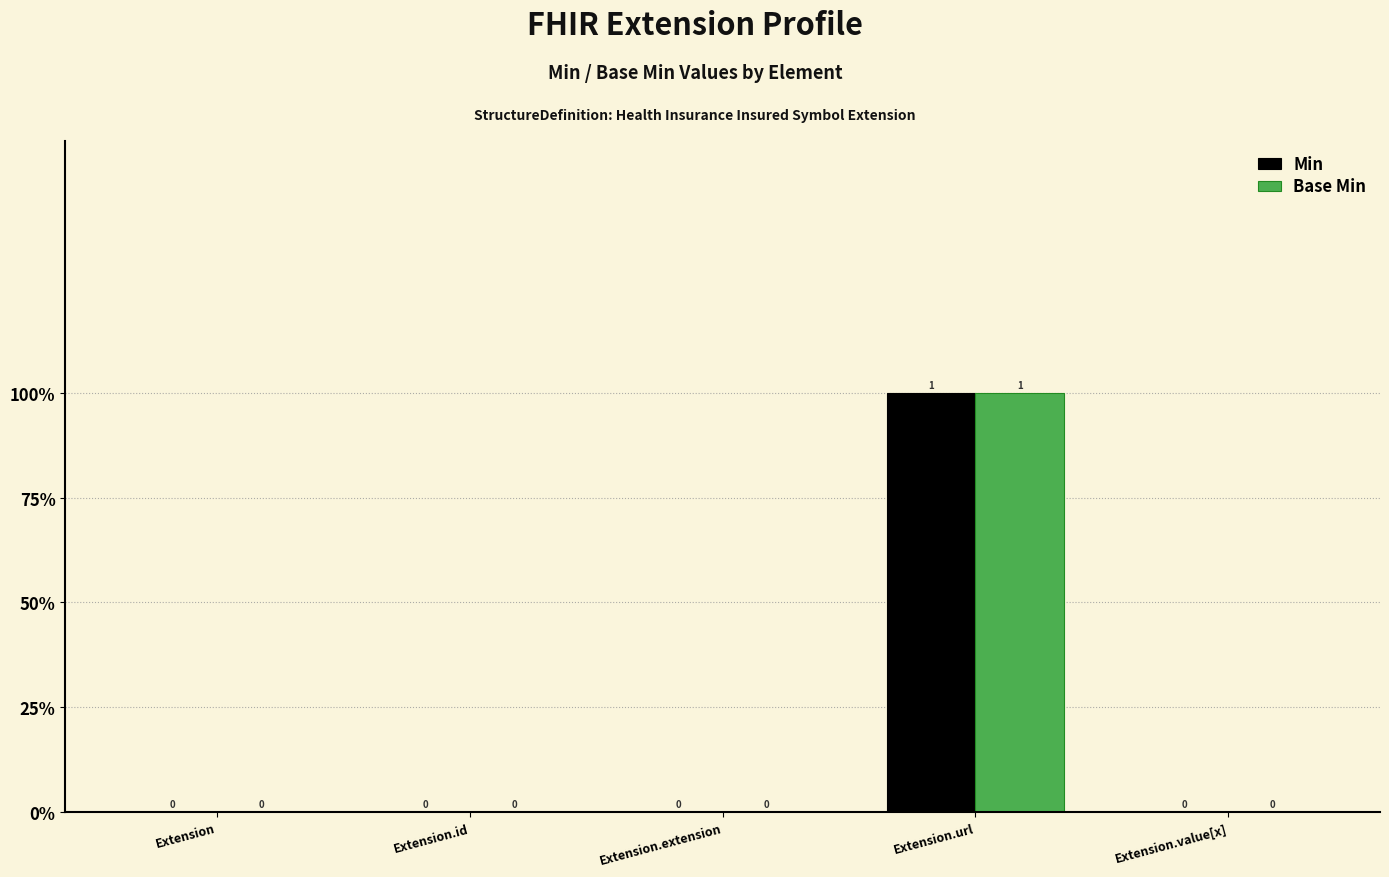

What is the label of the 2nd bar from the right?

Extension.url